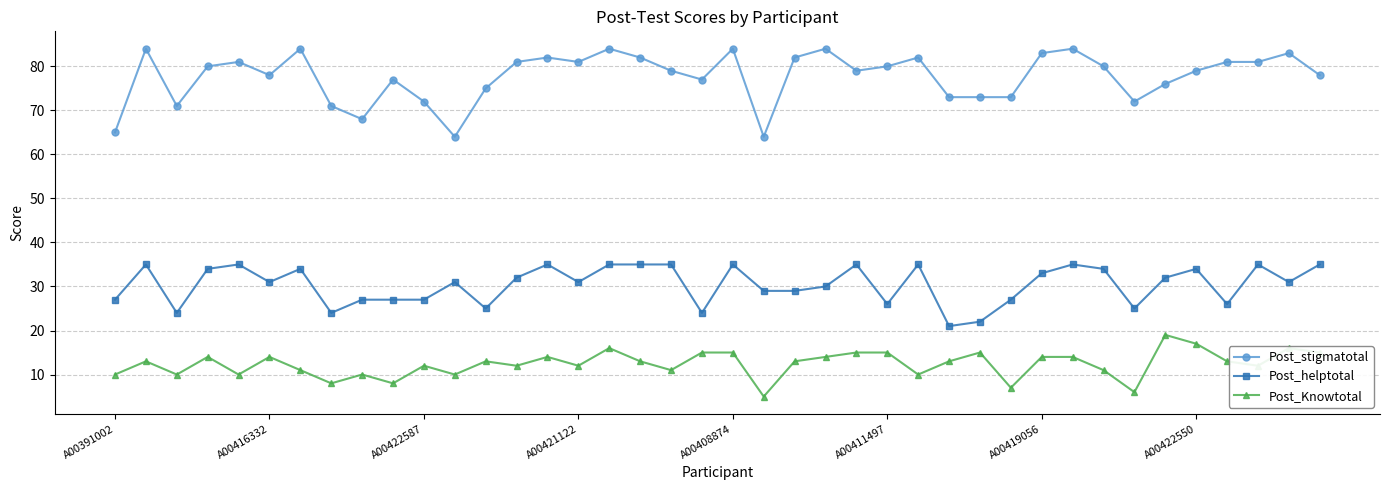

Which series has the widest spread of values?

Post_stigmatotal